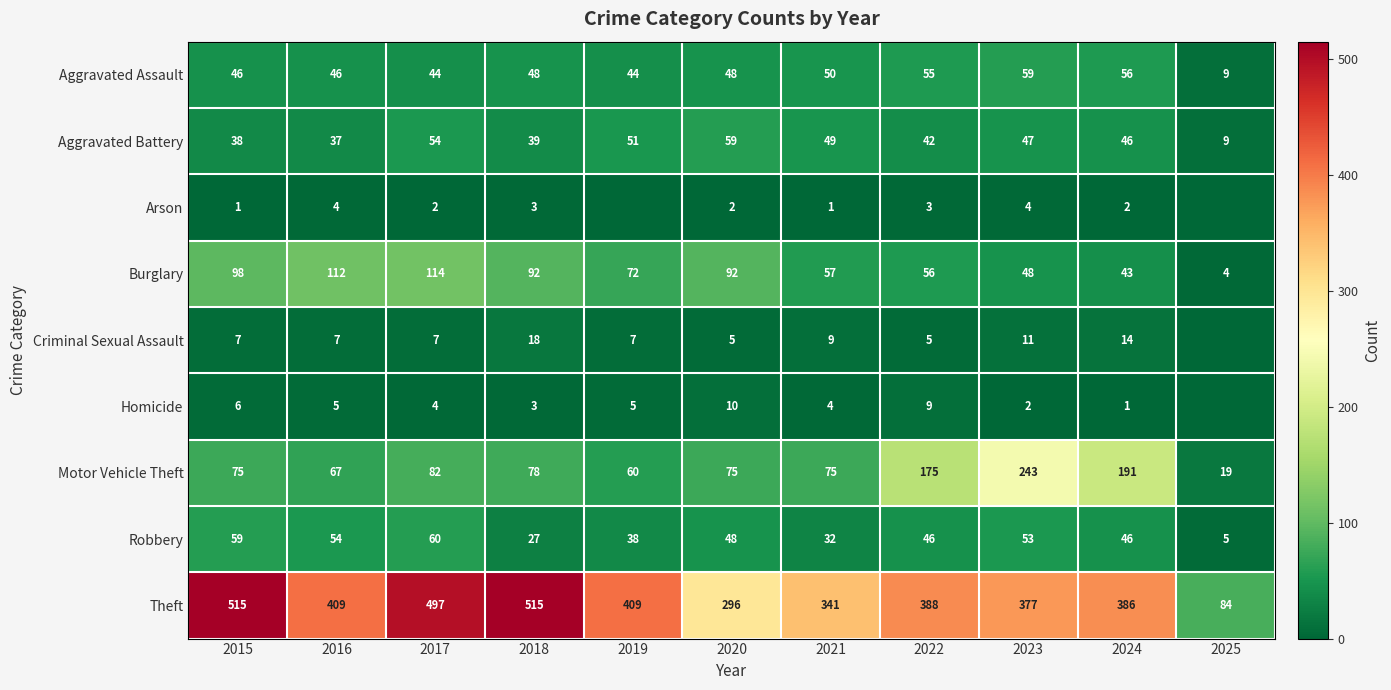

What is the greatest value displayed?

515